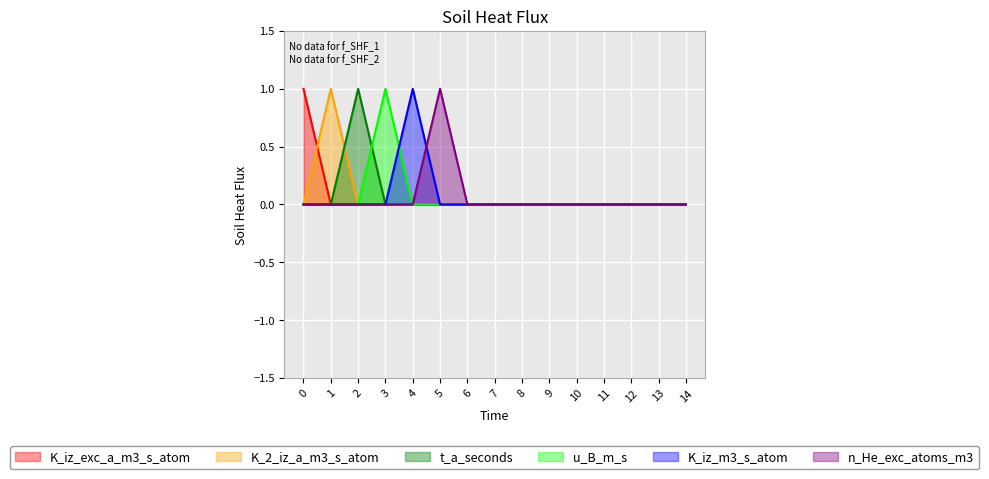

Does the chart display data point markers on the line(s)?

No